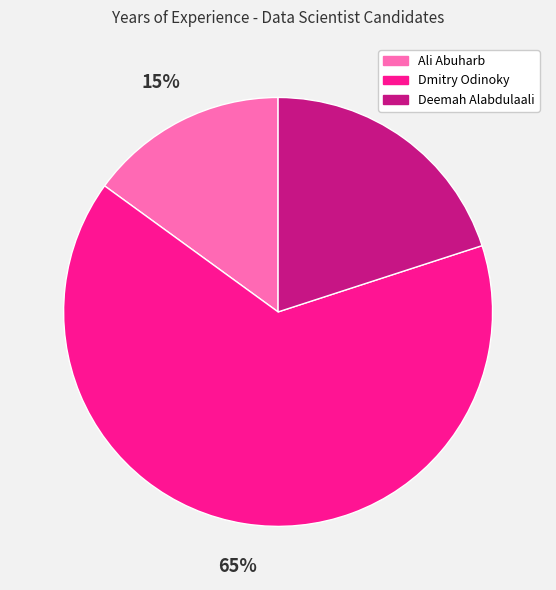

True or false: Deemah Alabdulaali accounts for 12% of the total.

False